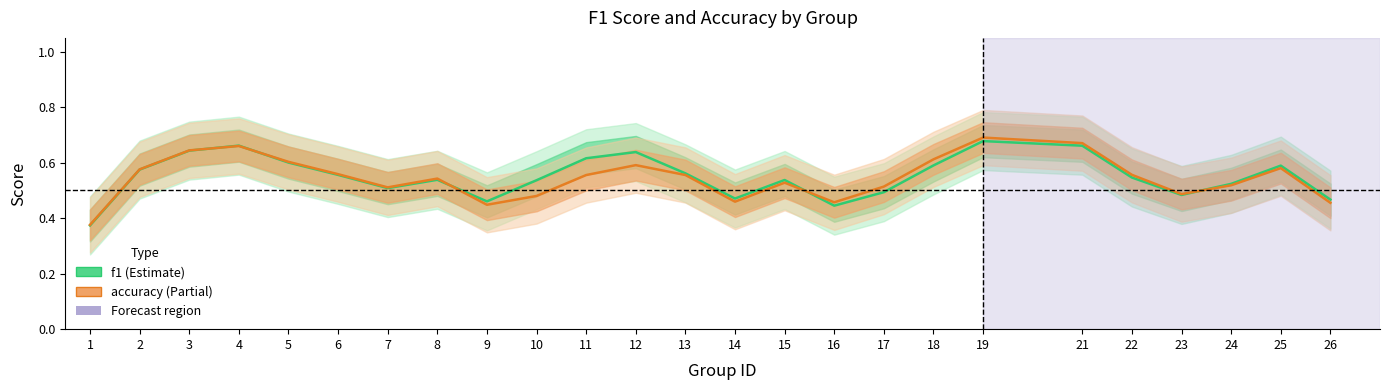

True or false: f1 has more than 1 points higher than both neighbors.

True